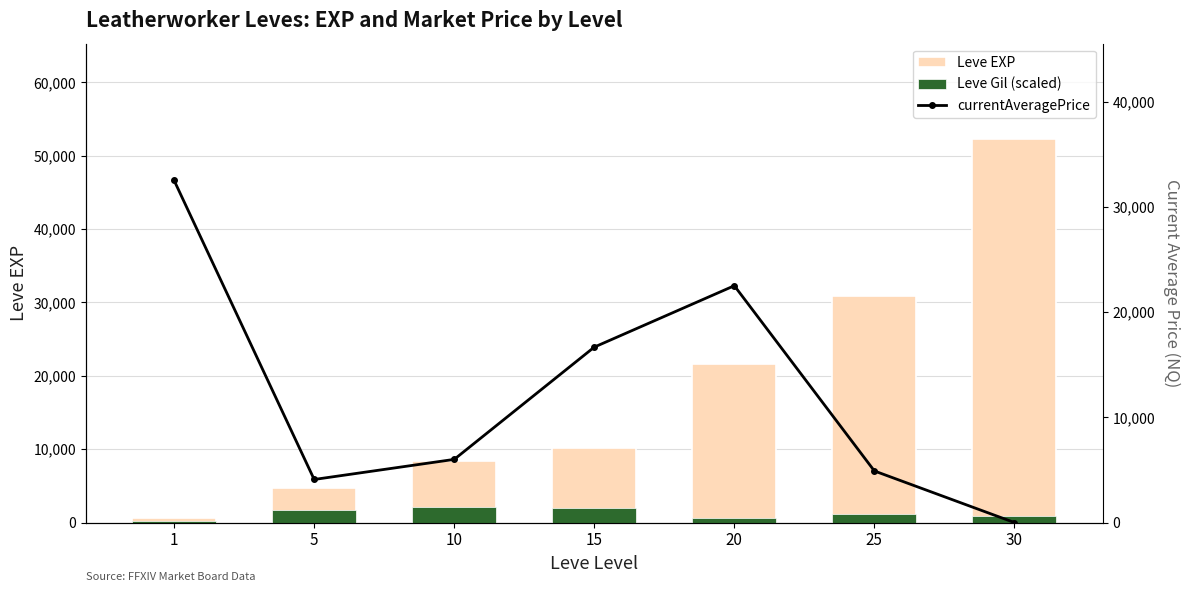

What is the value of the Leve EXP bar at the 3rd from the left?

8430.0